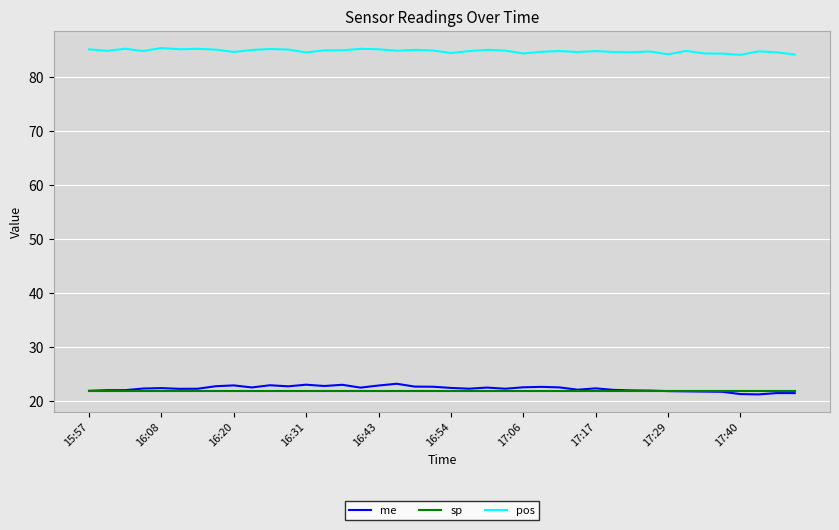

Which series has the largest total across all categories?

pos